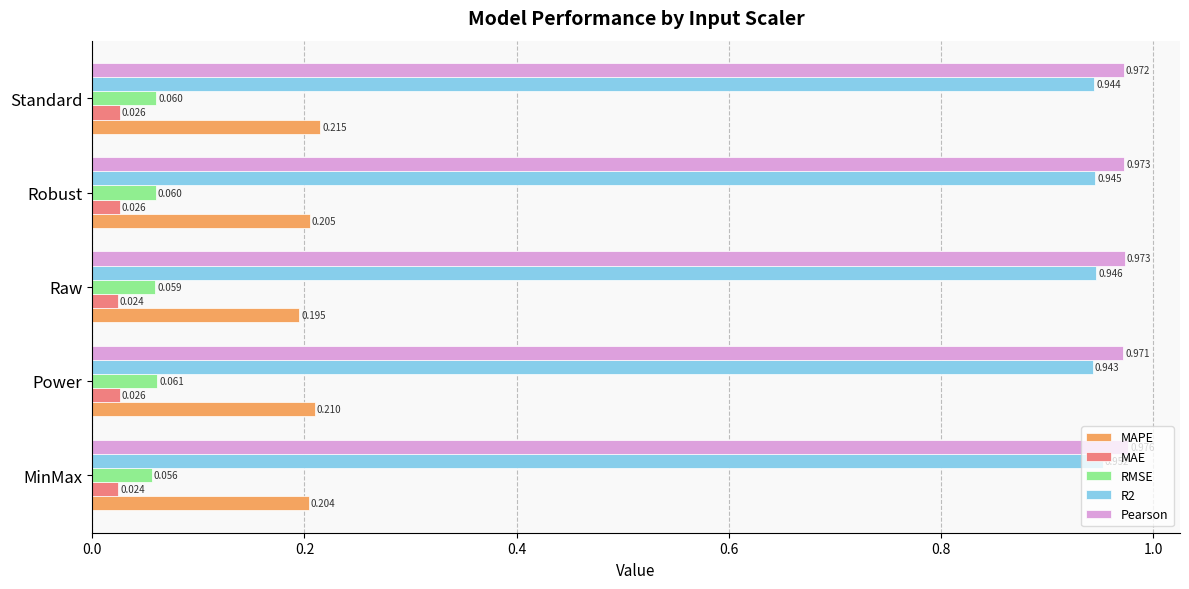

Which series has the largest total across all categories?

Pearson